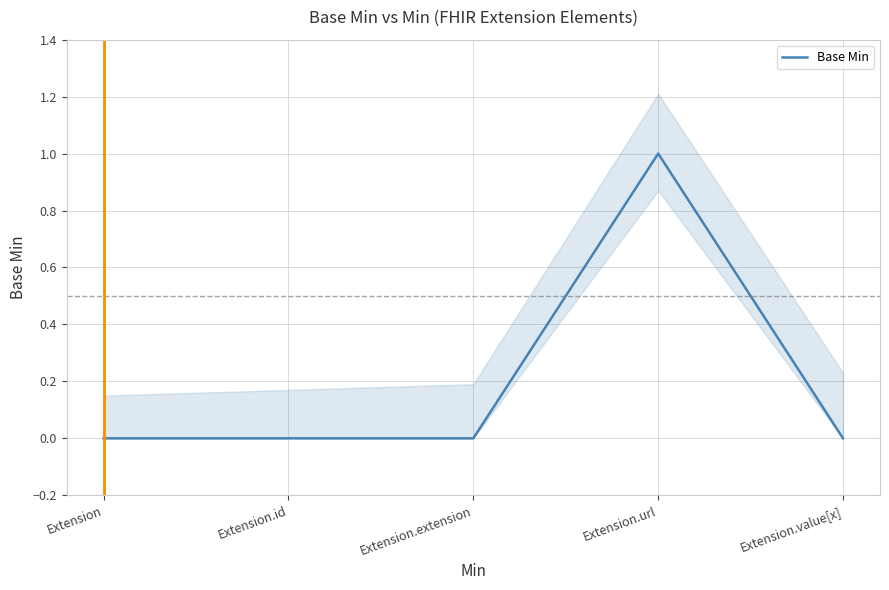

Where is the data nearest to the value 0?

Extension